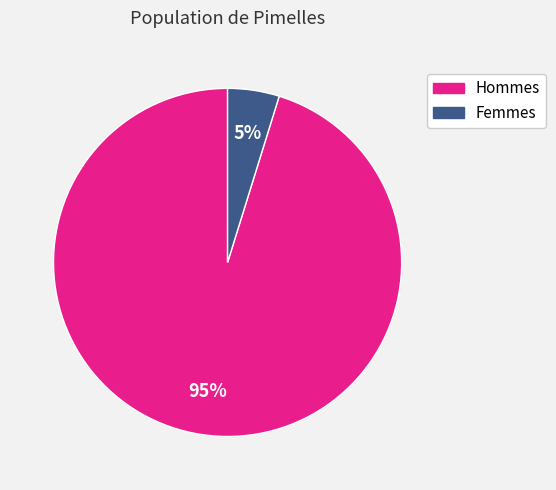

To the nearest percent, what is the difference between the largest and smallest slice percentages?

90%